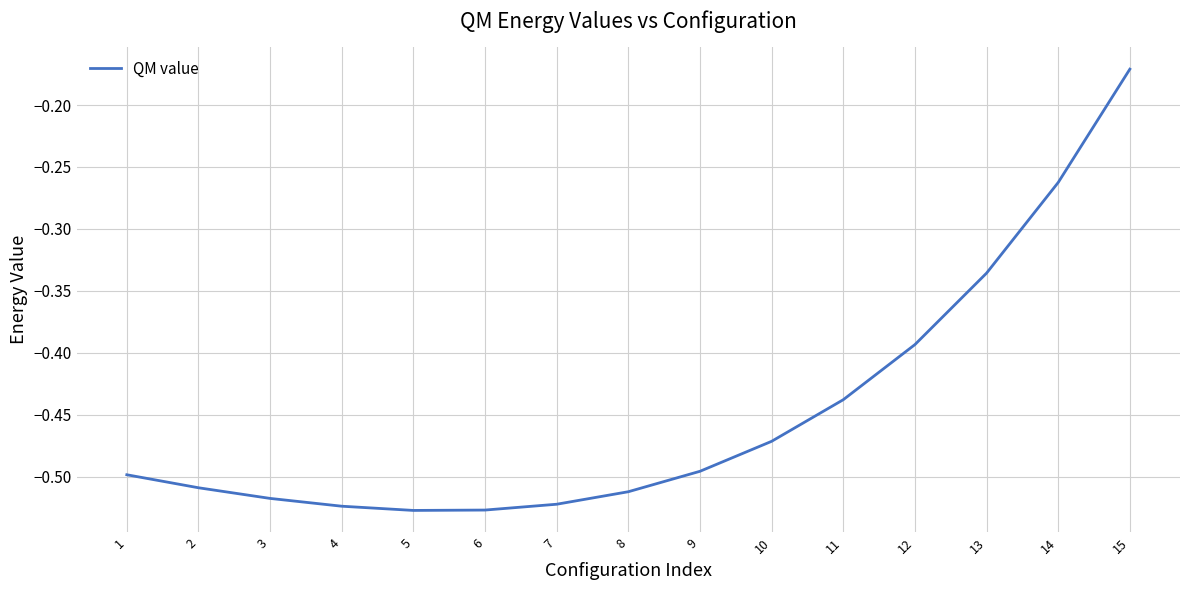

The value at 13 is -0.2. True or false?

False